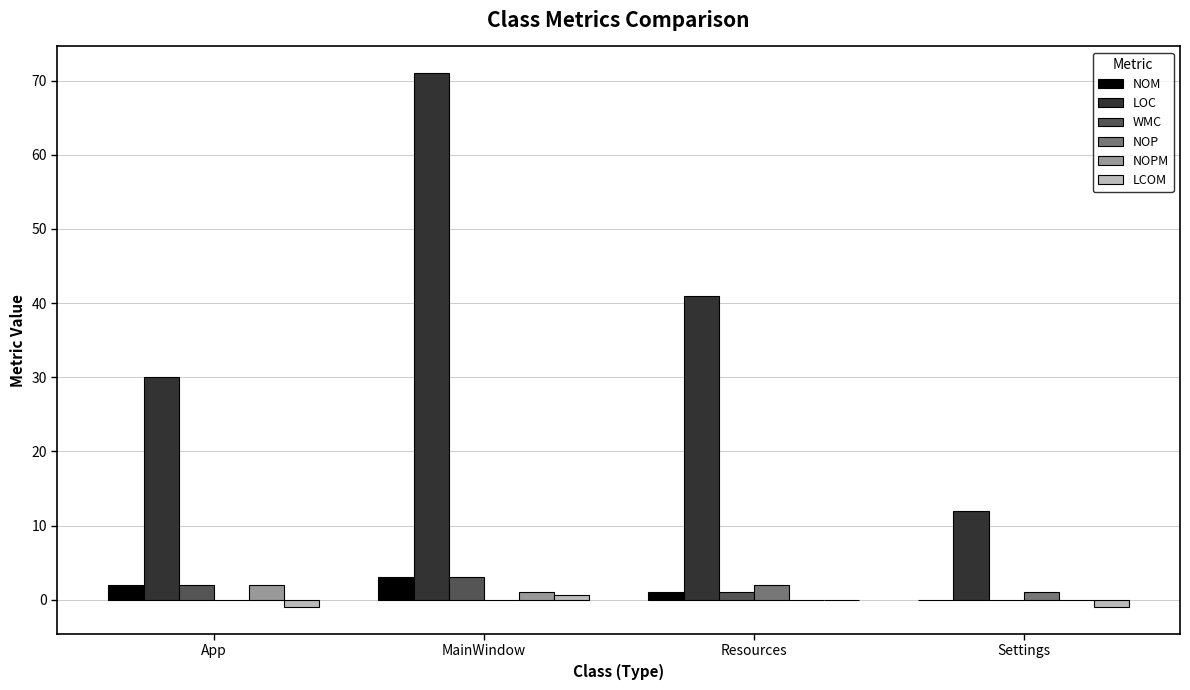

Between App and Settings, which series saw the biggest shift?

LOC